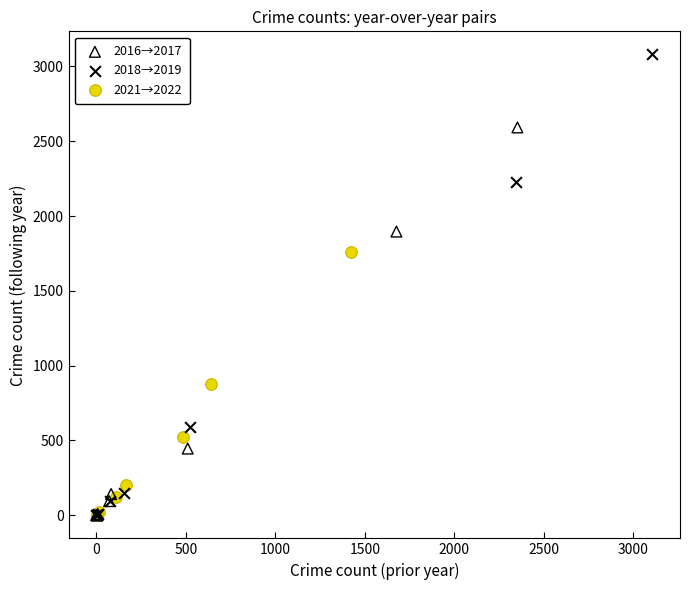

Which series has the widest spread of Y values?

2018→2019